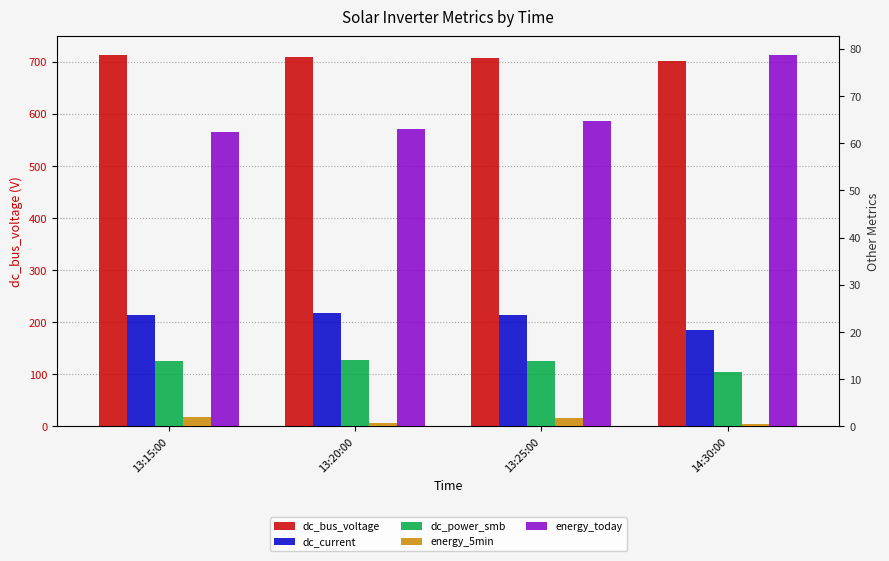

What are all the series names shown in the legend?

dc_bus_voltage, dc_current, dc_power_smb, energy_5min, energy_today